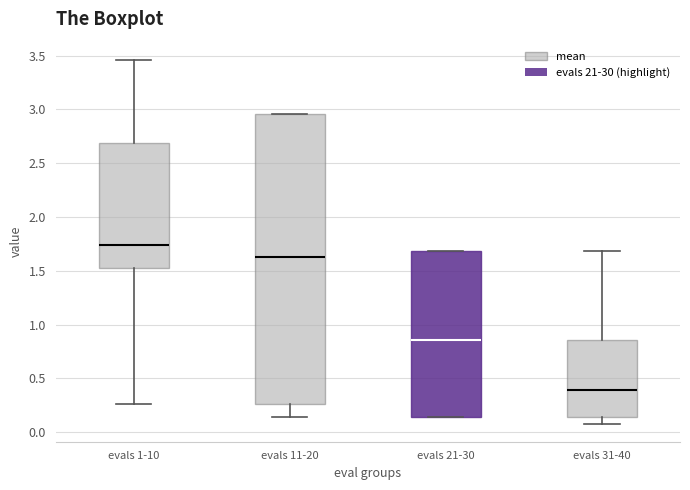

Where is the upper edge of the box for evals 11-20 on the y-axis? The values are not printed on the chart, so give them approximately, as read against the axis.

2.95